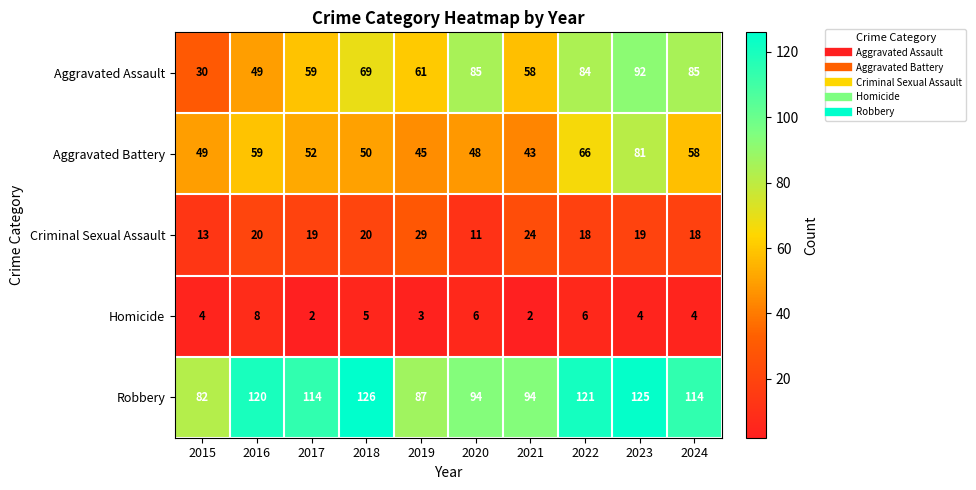

What is the difference between the highest and lowest values at 2024?

110